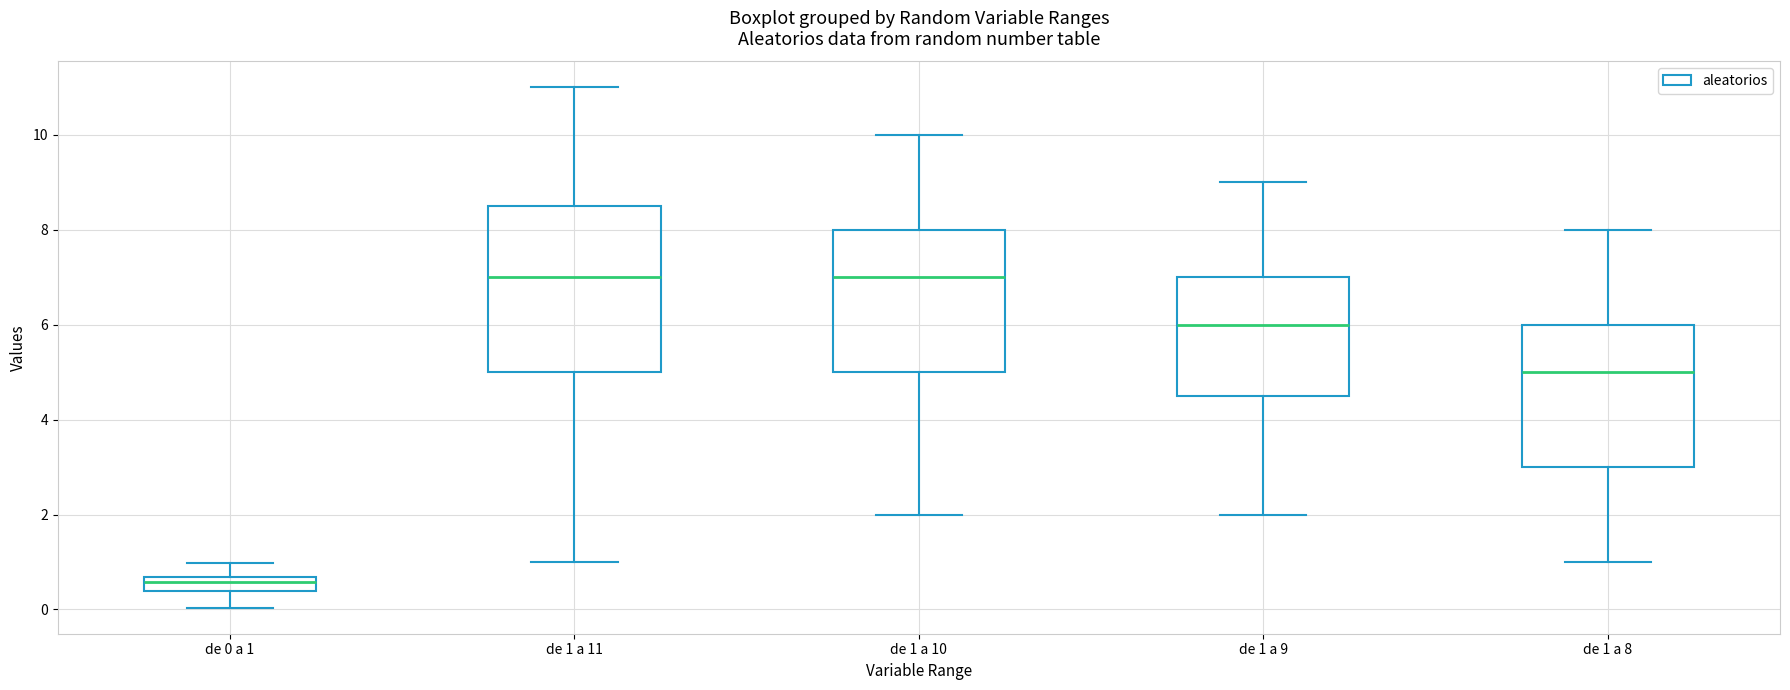

Where does the upper whisker of the box for de 1 a 9 end on the y-axis? The values are not printed on the chart, so give them approximately, as read against the axis.

9.0